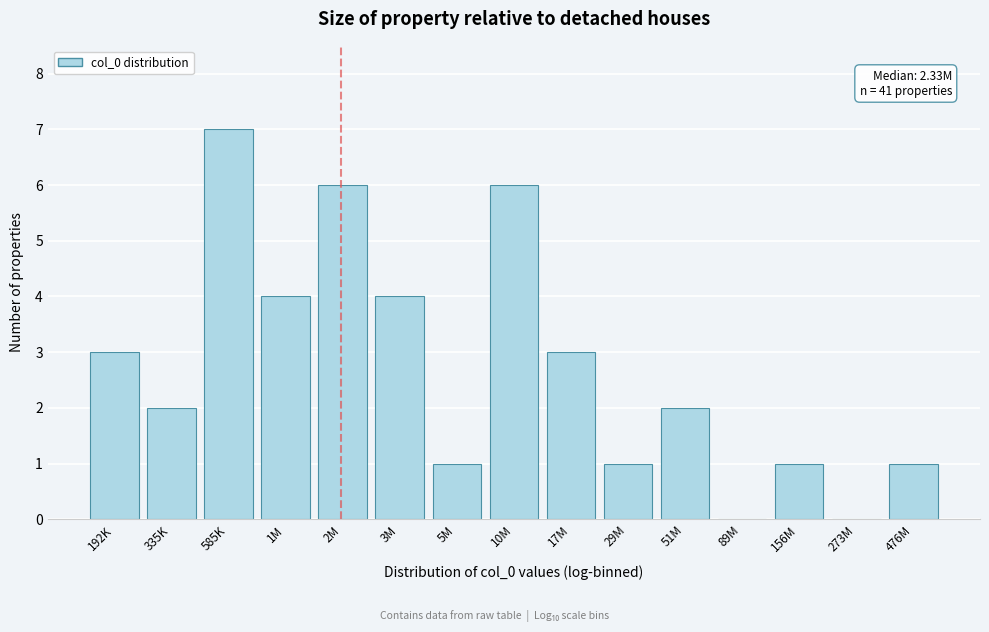

Reading left to right, extract all data points from this chart.

192K=3	335K=2	585K=7	1M=4	2M=6	3M=4	5M=1	10M=6	17M=3	29M=1	51M=2	89M=0	156M=1	273M=0	476M=1